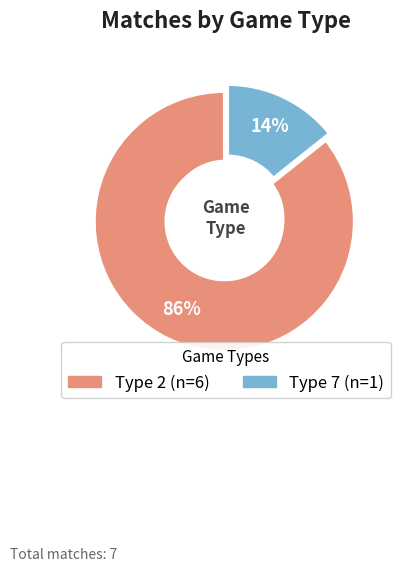

Rank the categories by value from lowest to highest.

7, 2